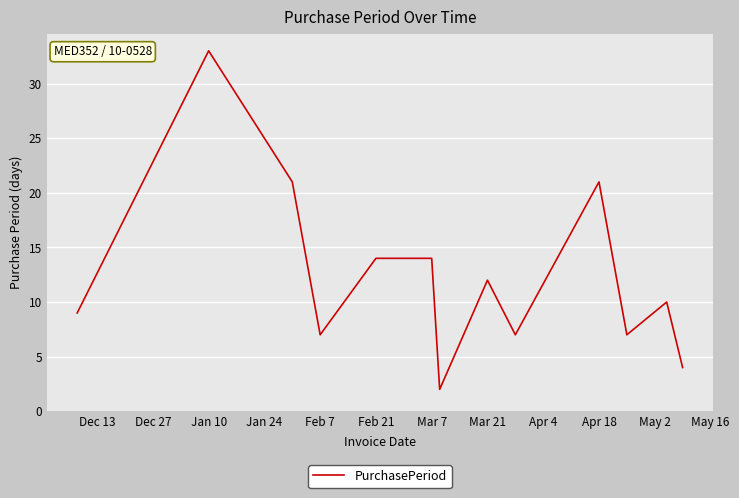

What is the difference between the maximum and minimum values?

31